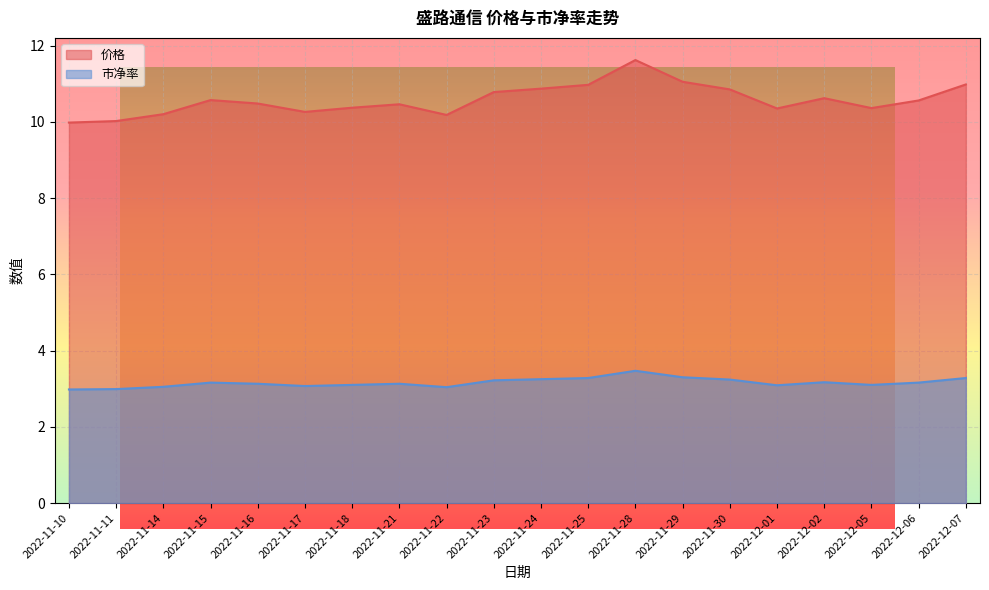

Which has a higher value, 2022-12-01 or 2022-12-05?

2022-12-05